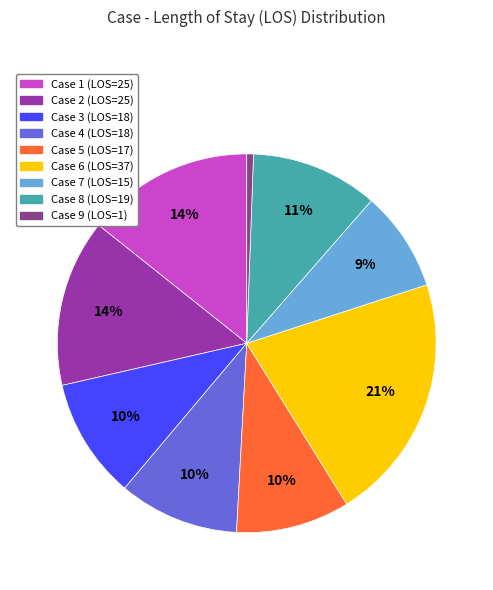

To the nearest percent, what is the combined percentage of Case 9 and Case 1?

15%